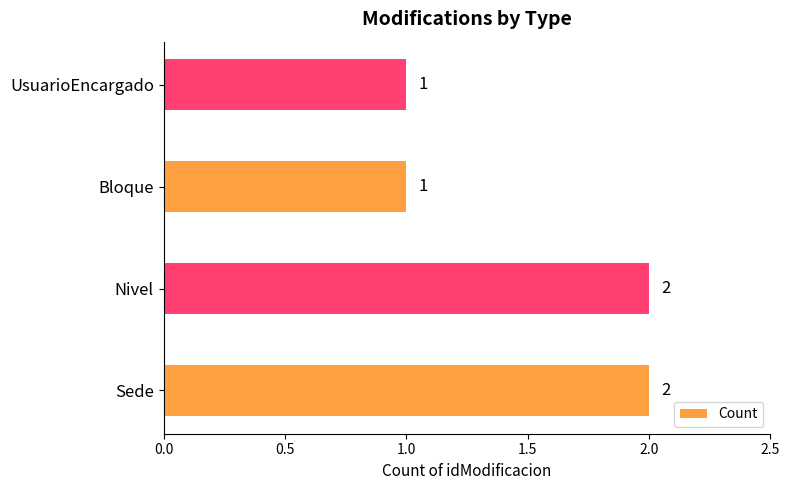

Which has a higher value, Sede or UsuarioEncargado?

Sede